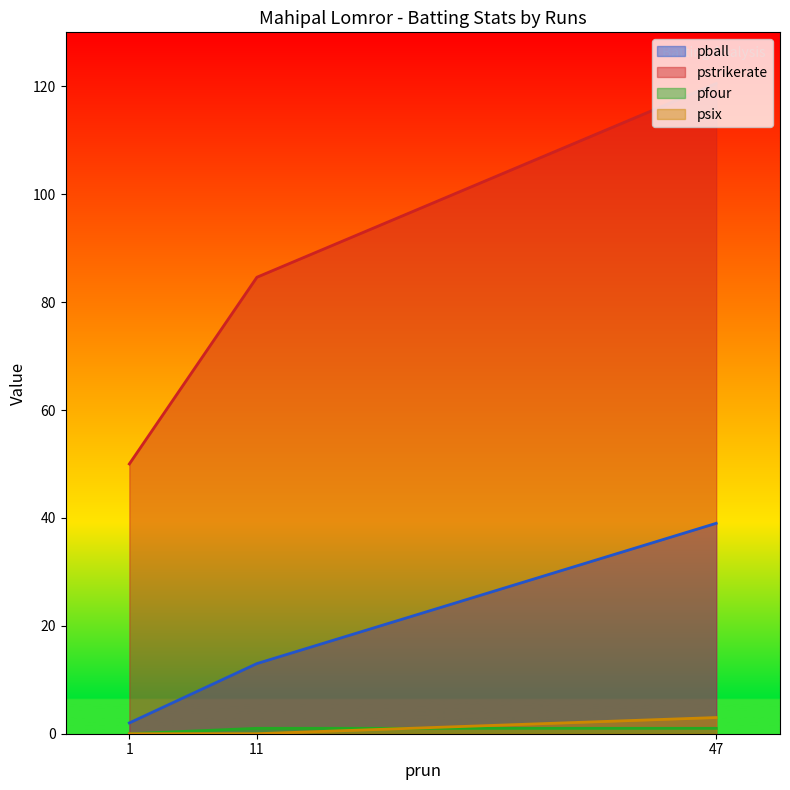

What is the sum of the pstrikerate values at 47 and 11?

205.1